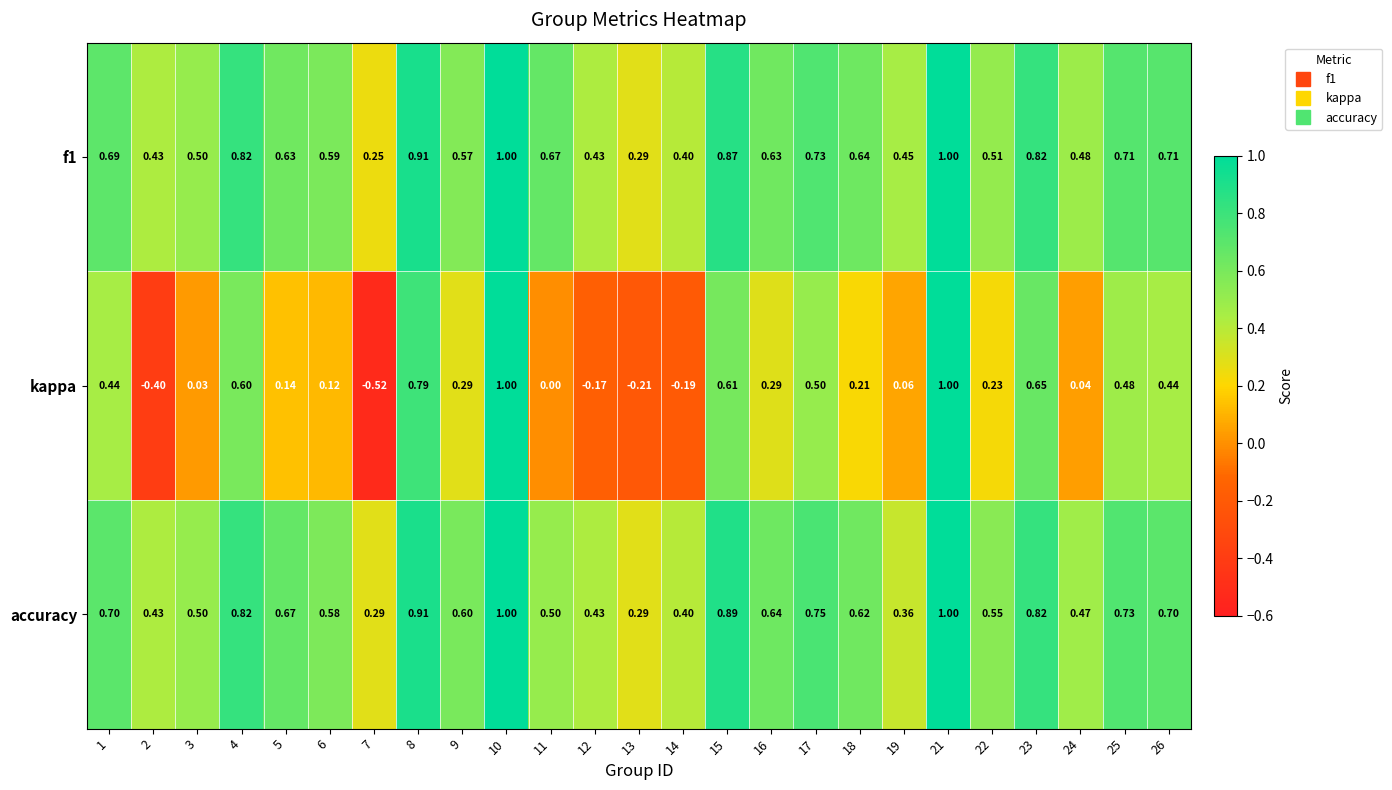

Between 16 and 23, which series saw the biggest shift?

kappa